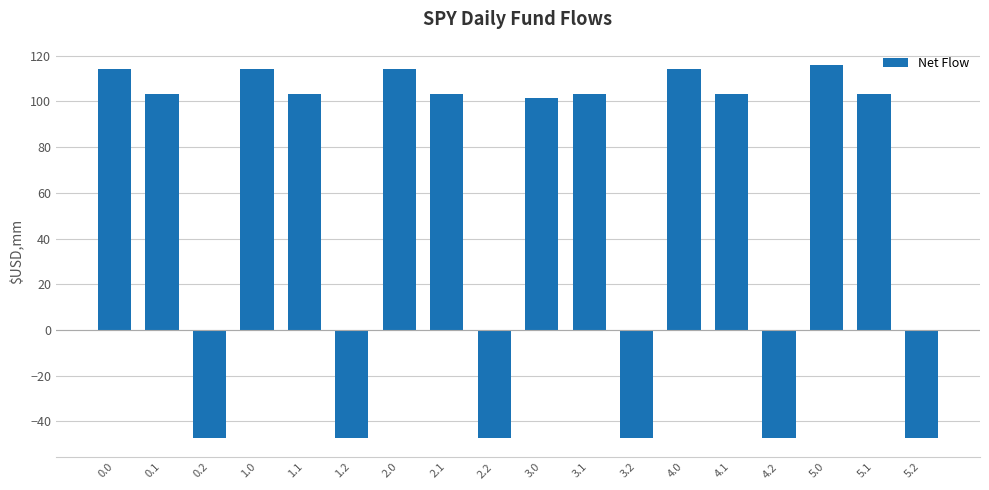

True or false: the data shows 101.3 at 3.0.

True